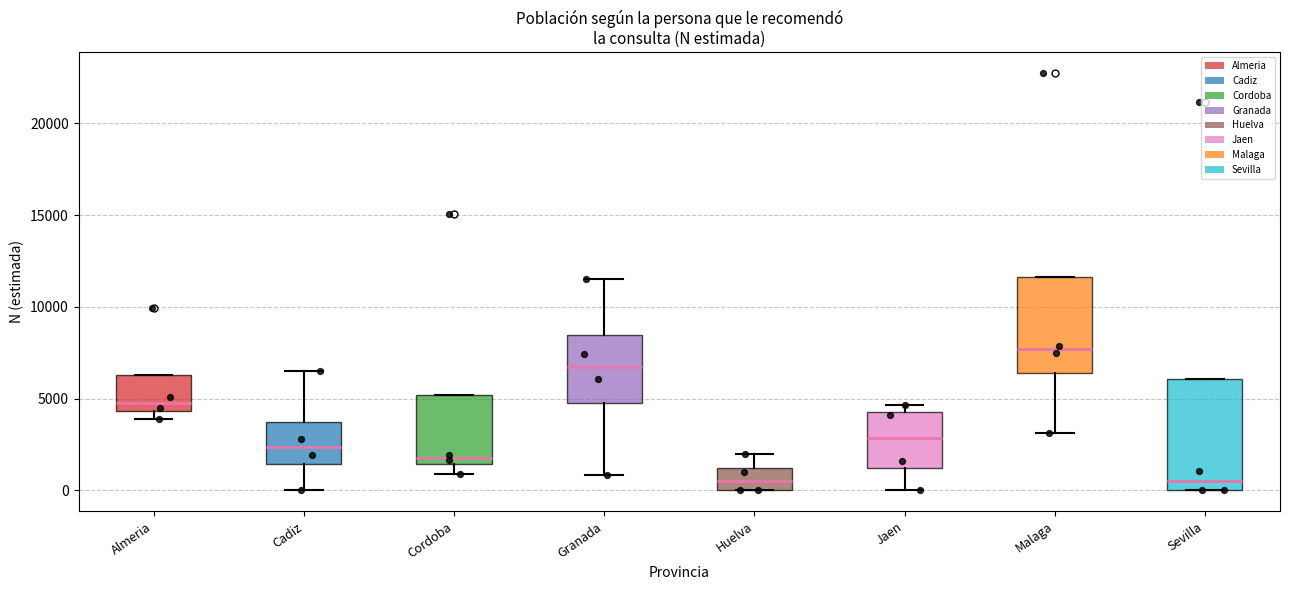

Comparing the boxes themselves (not the whiskers), which one is the tallest?

Sevilla